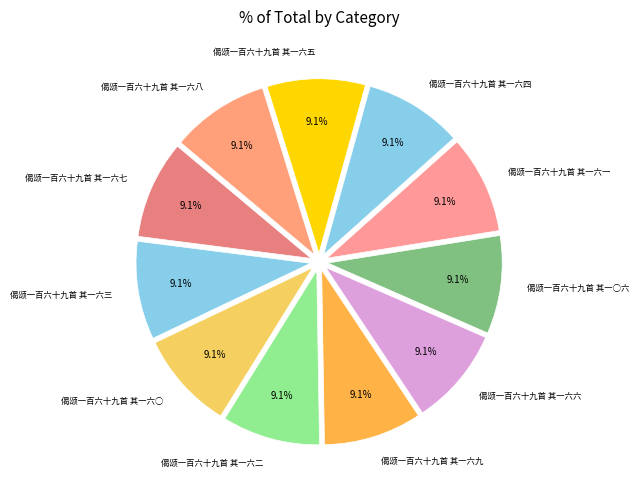

How many slices are in this pie chart?

11